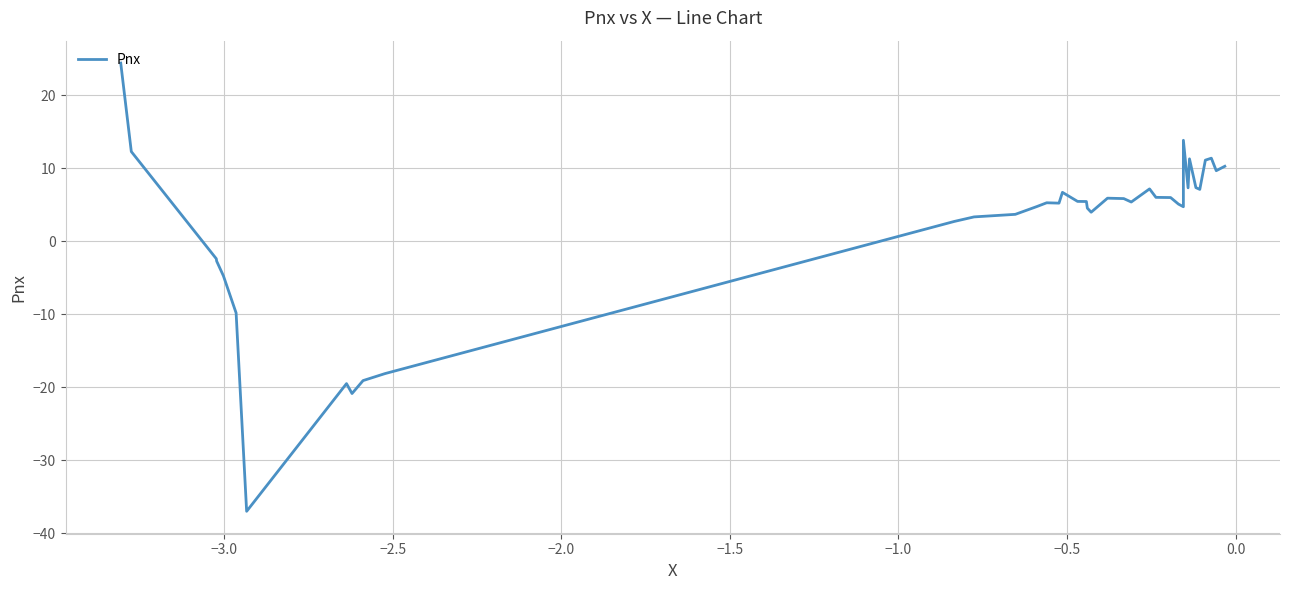

What is the minimum value shown in the chart?

-37.0